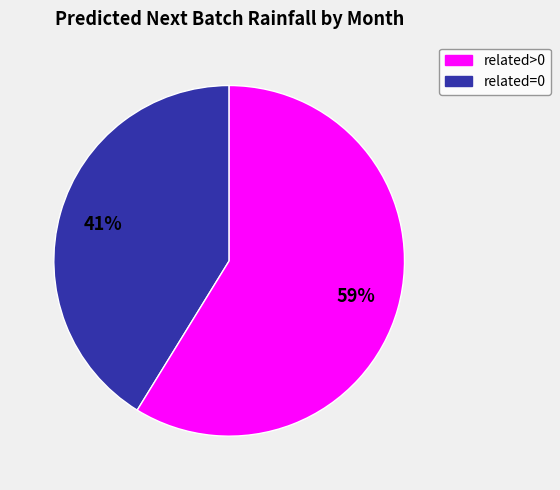

To the nearest percent, what is the average slice percentage?

50%